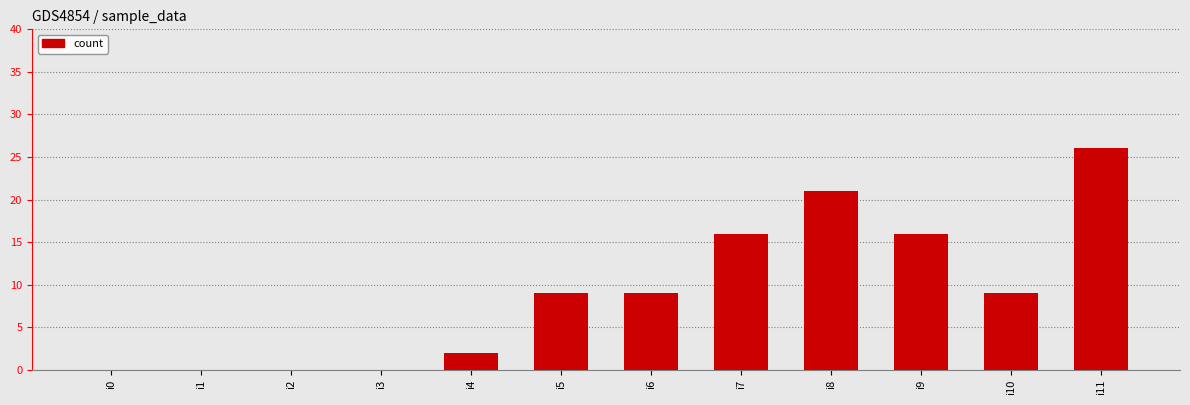

What is the change in value from i3 to i10?

+9